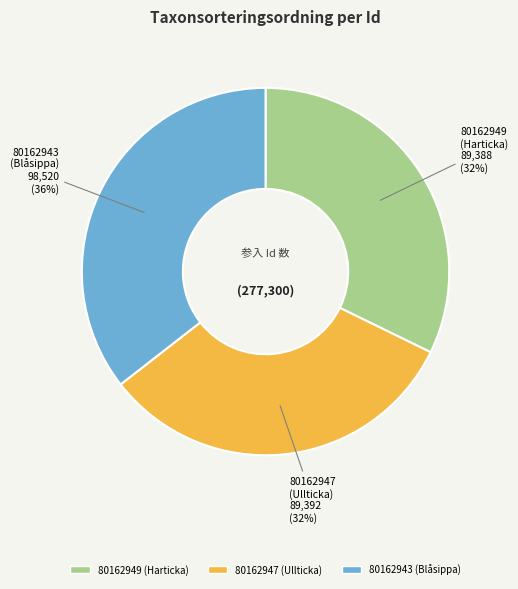

To the nearest percent, what portion does 80162949 represent?

32%